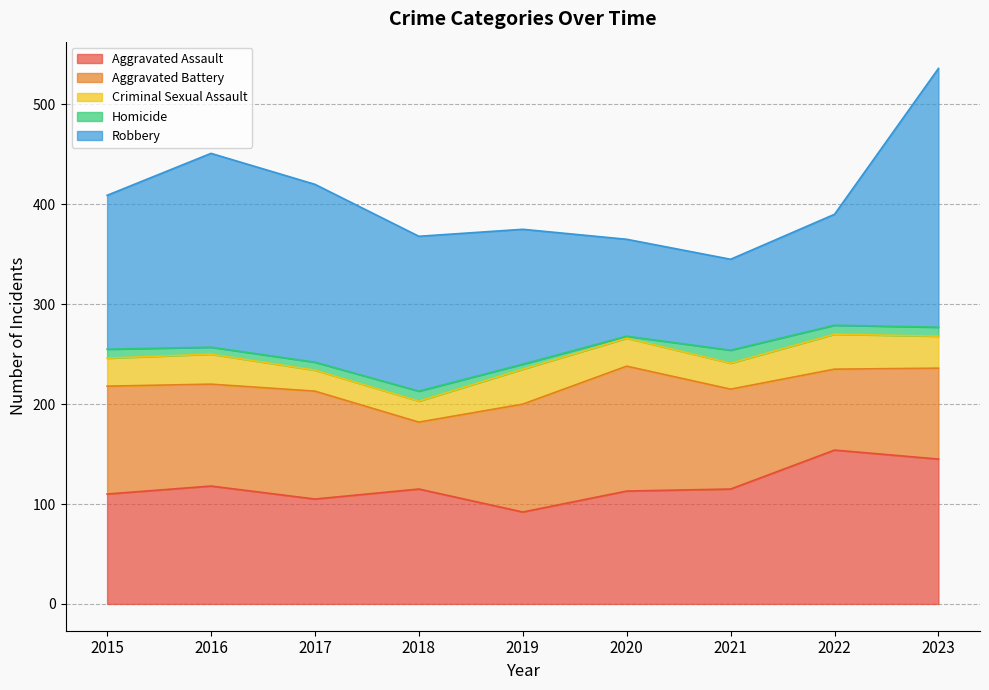

Reading left to right, extract all data points from this chart.

Aggravated Assault: 2015=110	2016=118	2017=105	2018=115	2019=92	2020=113	2021=115	2022=154	2023=145
Aggravated Battery: 2015=108	2016=102	2017=108	2018=67	2019=108	2020=125	2021=100	2022=81	2023=91
Criminal Sexual Assault: 2015=28	2016=30	2017=21	2018=21	2019=35	2020=28	2021=26	2022=35	2023=32
Homicide: 2015=9	2016=7	2017=8	2018=10	2019=5	2020=2	2021=13	2022=9	2023=9
Robbery: 2015=154	2016=194	2017=178	2018=155	2019=135	2020=97	2021=91	2022=111	2023=259